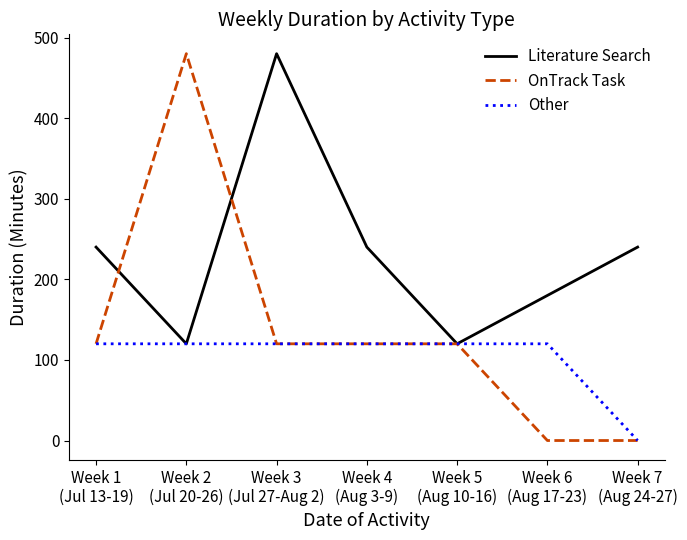

What is the sum of all OnTrack Task values?

960